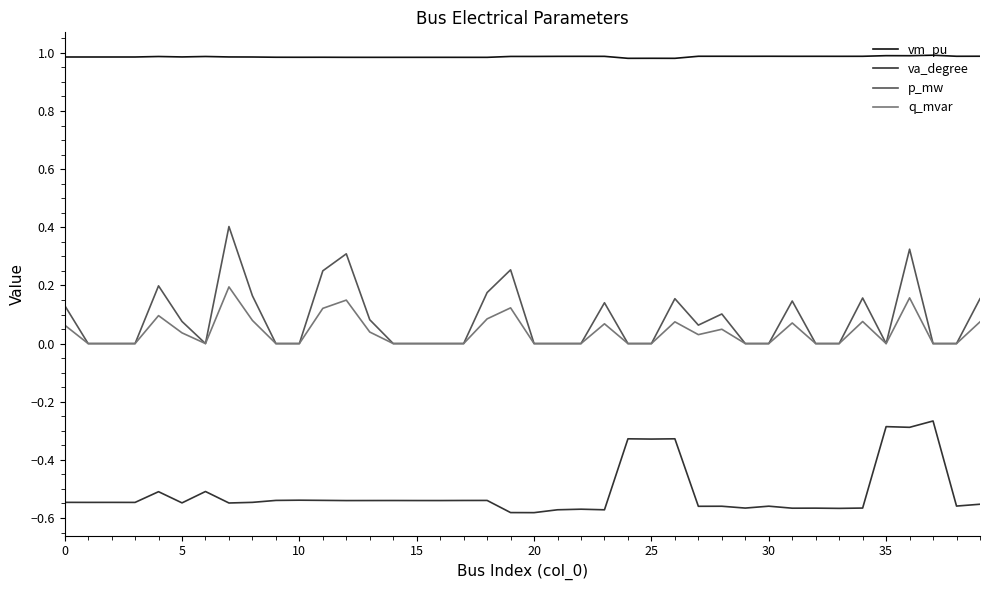

Which series has the widest spread of values?

p_mw